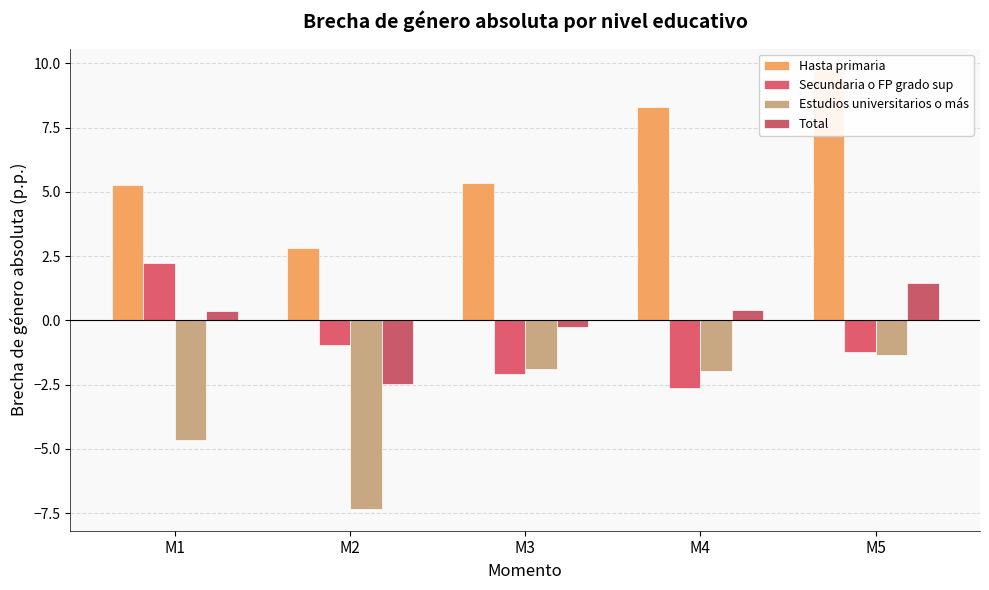

What is the smallest value displayed?

-7.3